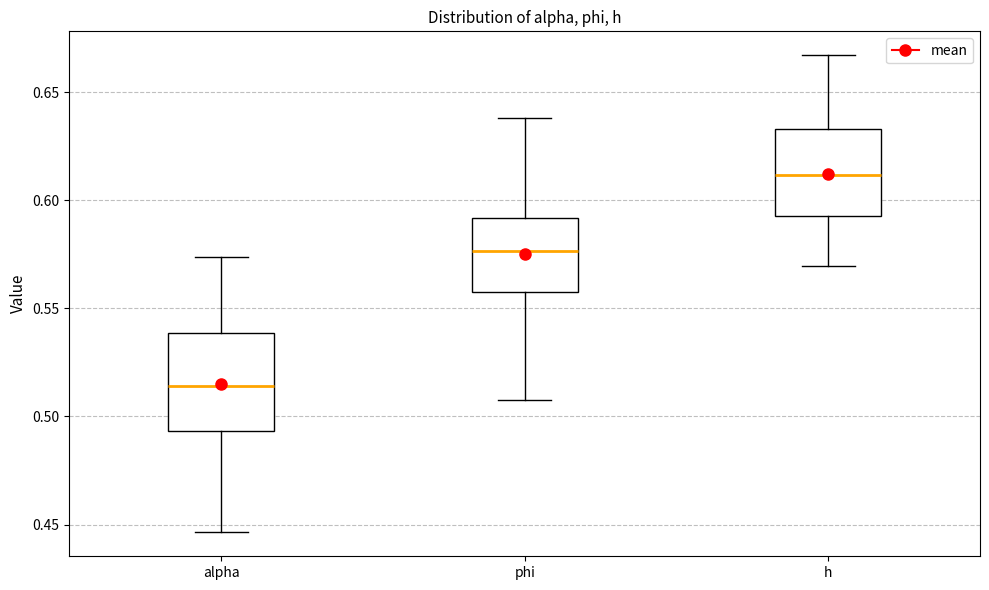

Reading left to right, read every box against the y-axis: the position of its median line, the range the box covers, and the ends of its whiskers. The values are not printed on the chart, so give them approximately, as read against the axis.

alpha: median 0.515, box 0.495 to 0.540, whiskers 0.445 to 0.575
phi: median 0.575, box 0.555 to 0.590, whiskers 0.510 to 0.640
h: median 0.610, box 0.595 to 0.635, whiskers 0.570 to 0.665